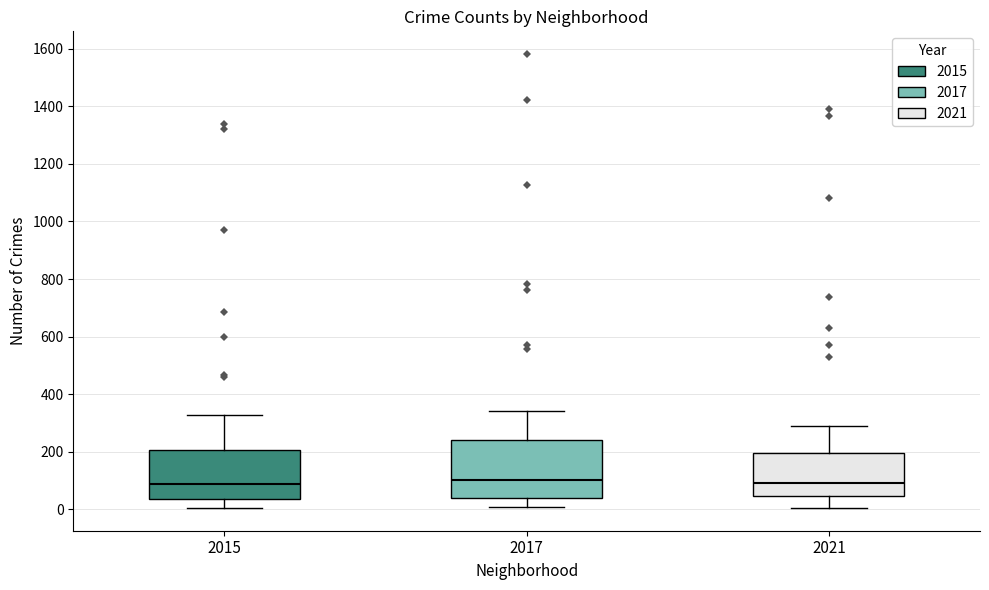

Comparing the boxes themselves (not the whiskers), which one is the tallest?

2017